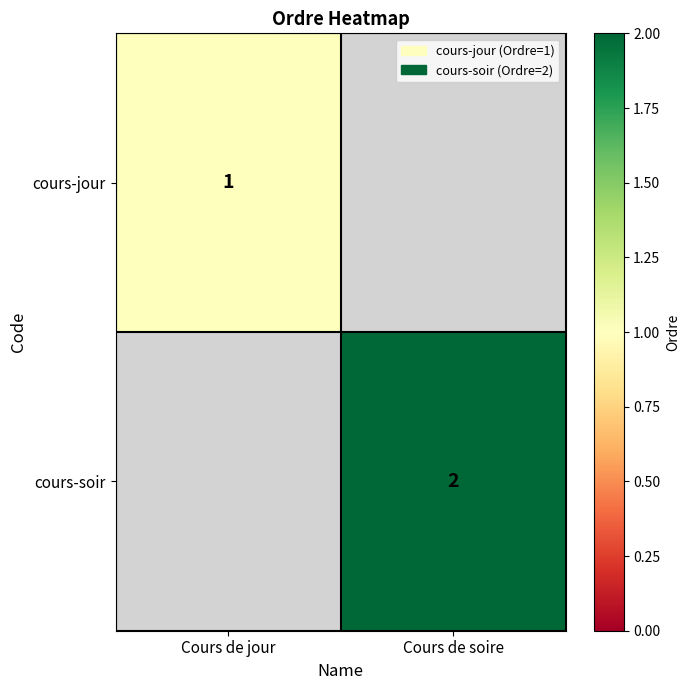

Is the value of cours-jour at Cours de jour greater than the value of cours-soir at Cours de soire?

No